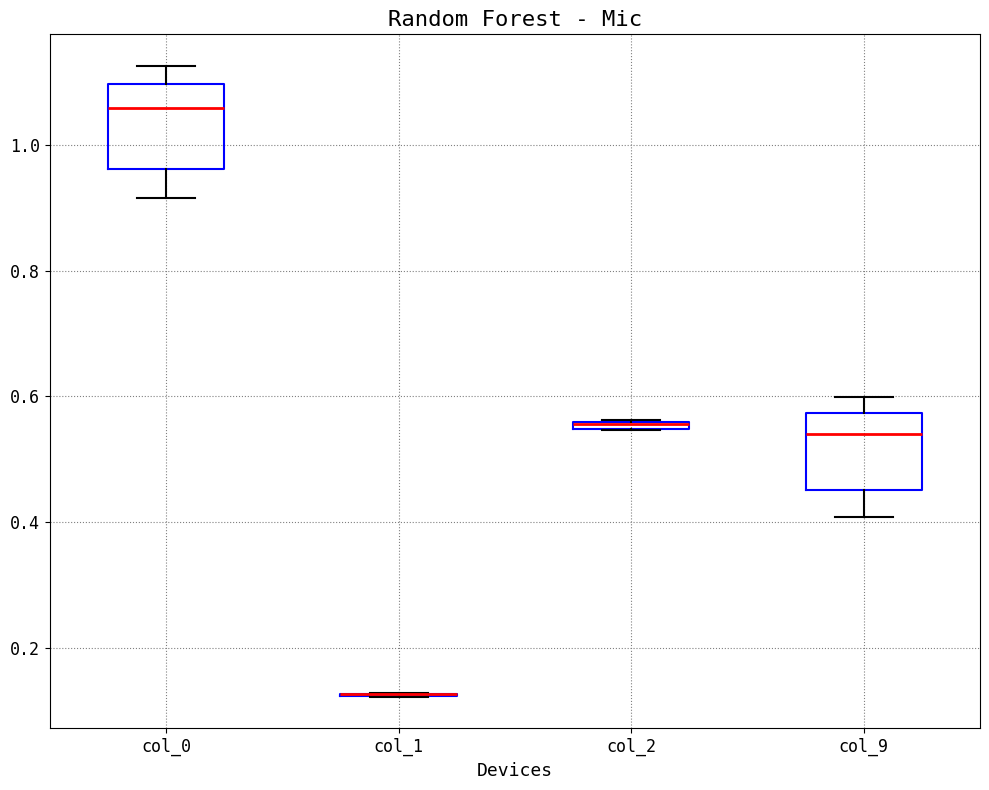

Where does the upper whisker of the box for col_9 end on the y-axis? The values are not printed on the chart, so give them approximately, as read against the axis.

0.60